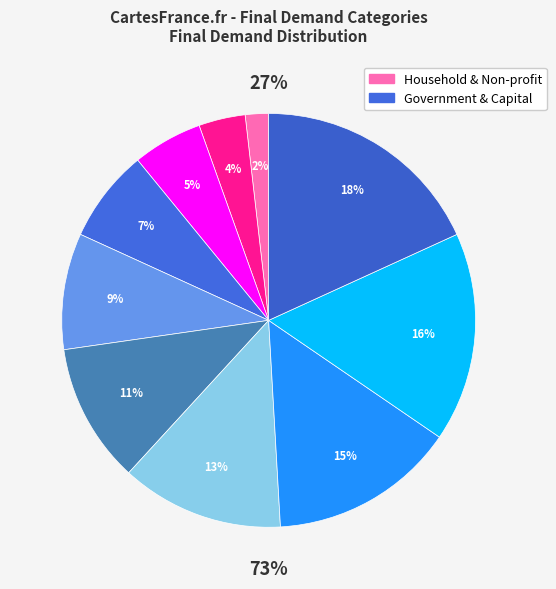

Count the number of slices in the pie.

10